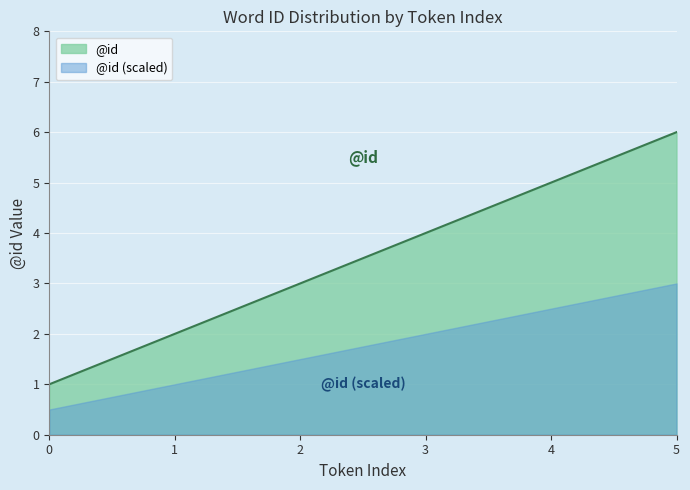

Between 0 and 5, which is larger?

5